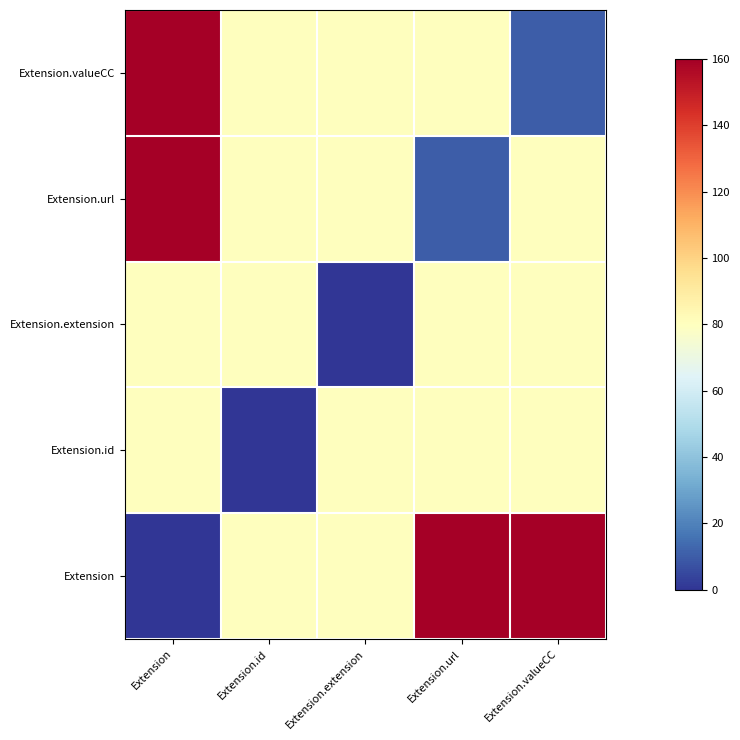

Which series changed the most between Extension and Extension.extension?

Extension